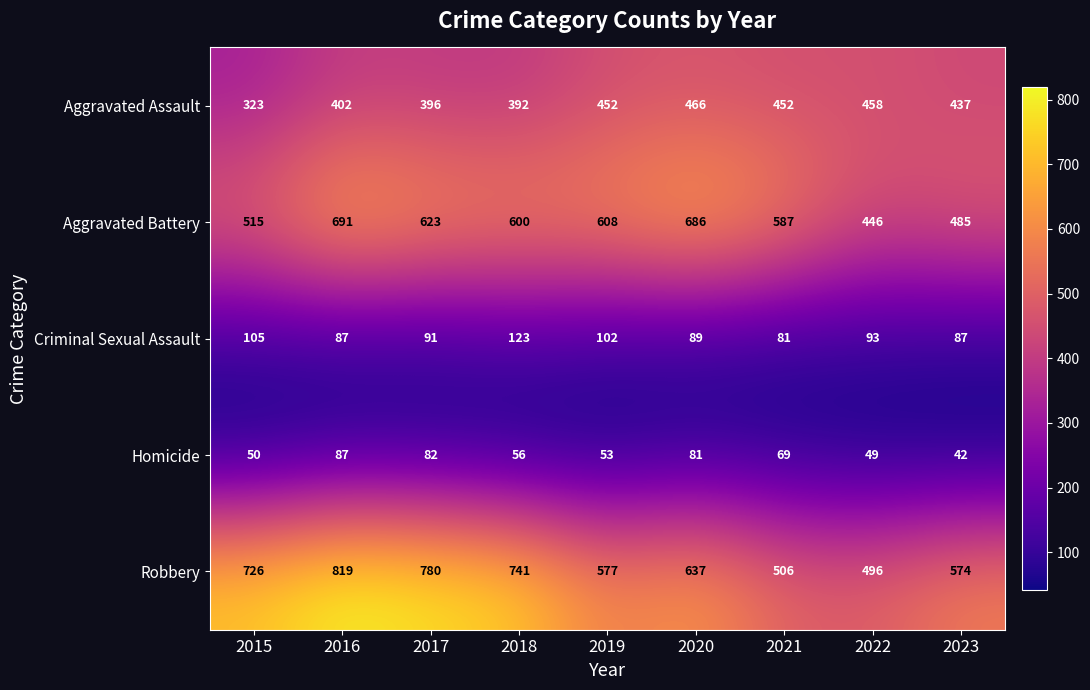

The value of Aggravated Assault at 2020 is 168. True or false?

False